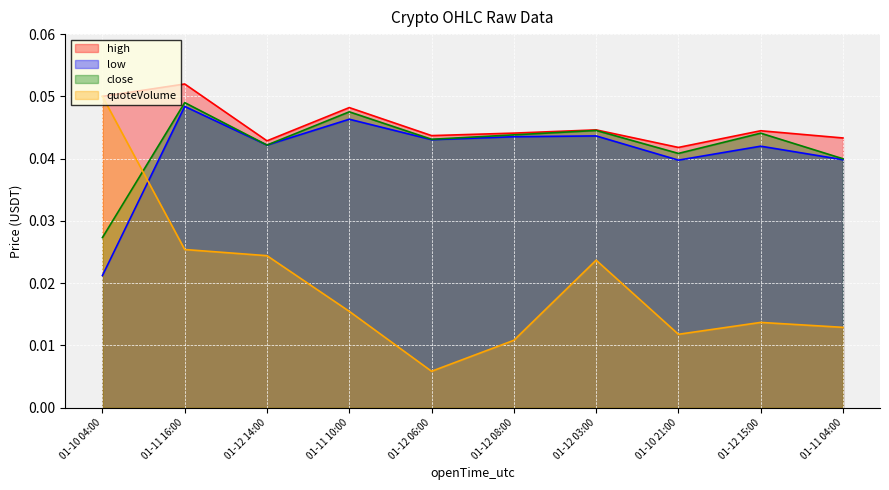

Which series has the largest range (max minus min)?

quoteVolume